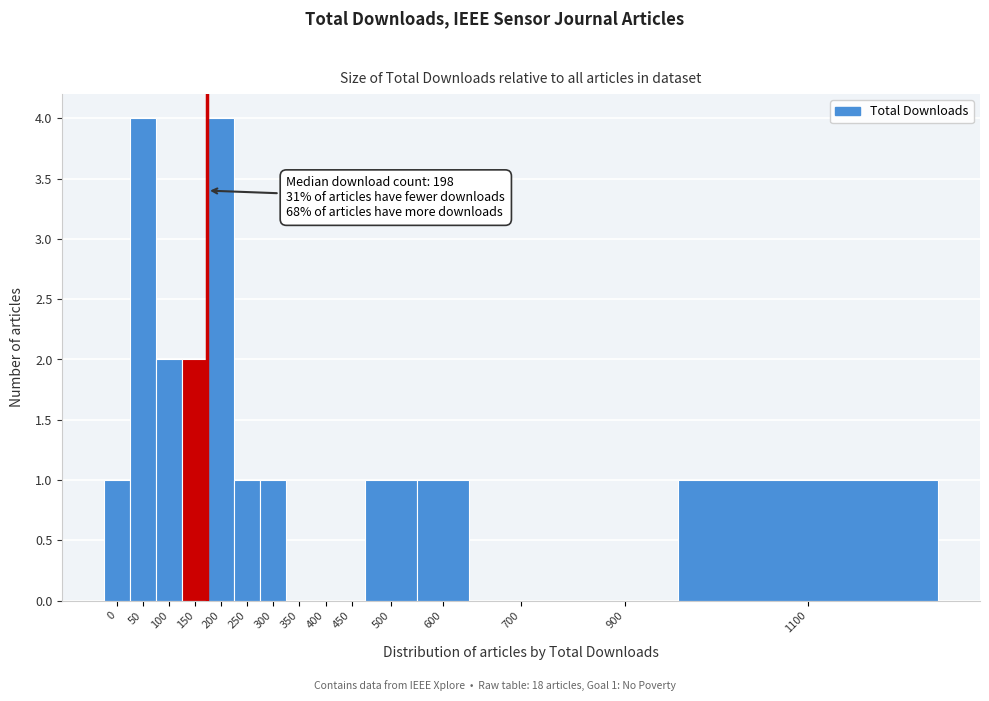

Reading left to right, what are all the values shown in this chart?

0=1	50=4	100=2	150=2	200=4	250=1	300=1	350=0	400=0	450=0	500=1	600=1	700=0	900=0	1100=1